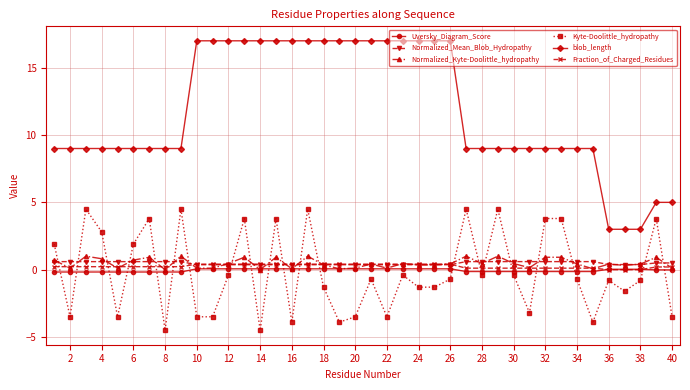

How many lines are shown in the chart?

6